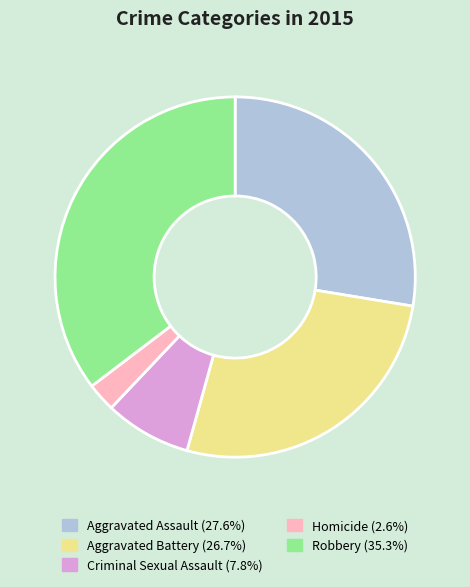

Do Homicide and Aggravated Assault together represent more than half of the pie?

No